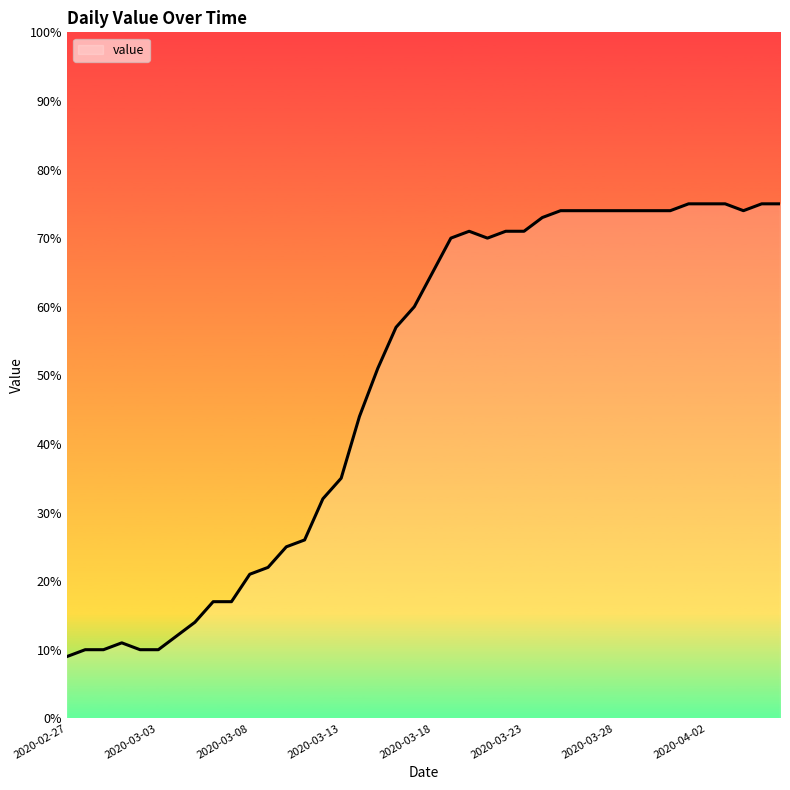

What is the greatest value displayed?

75